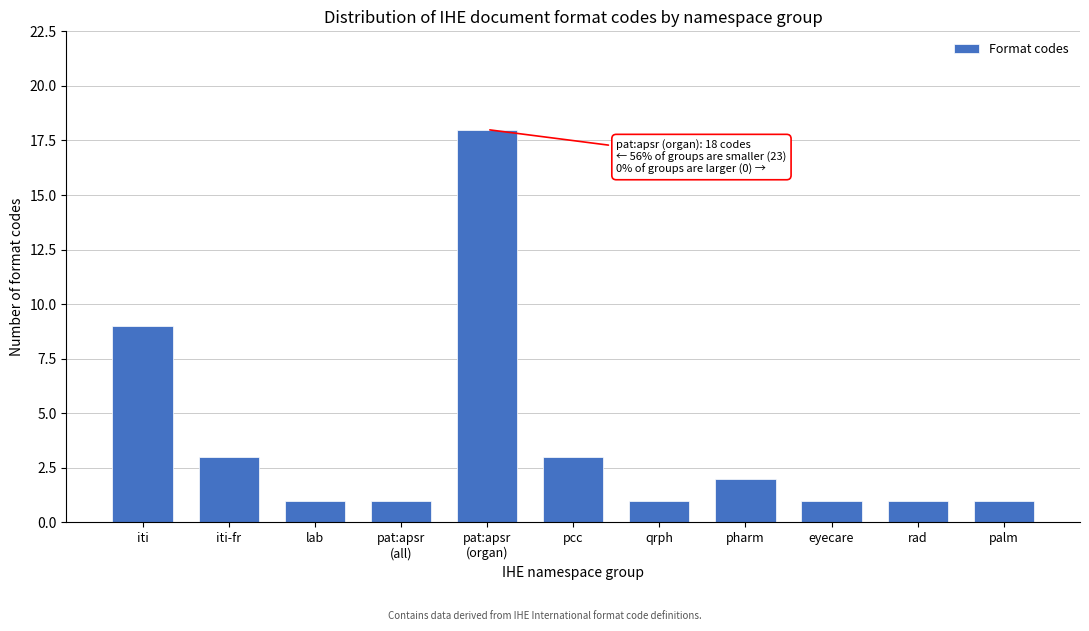

Reading right to left, transcribe all the data shown in this chart.

1	1	1	2	1	3	18	1	1	3	9